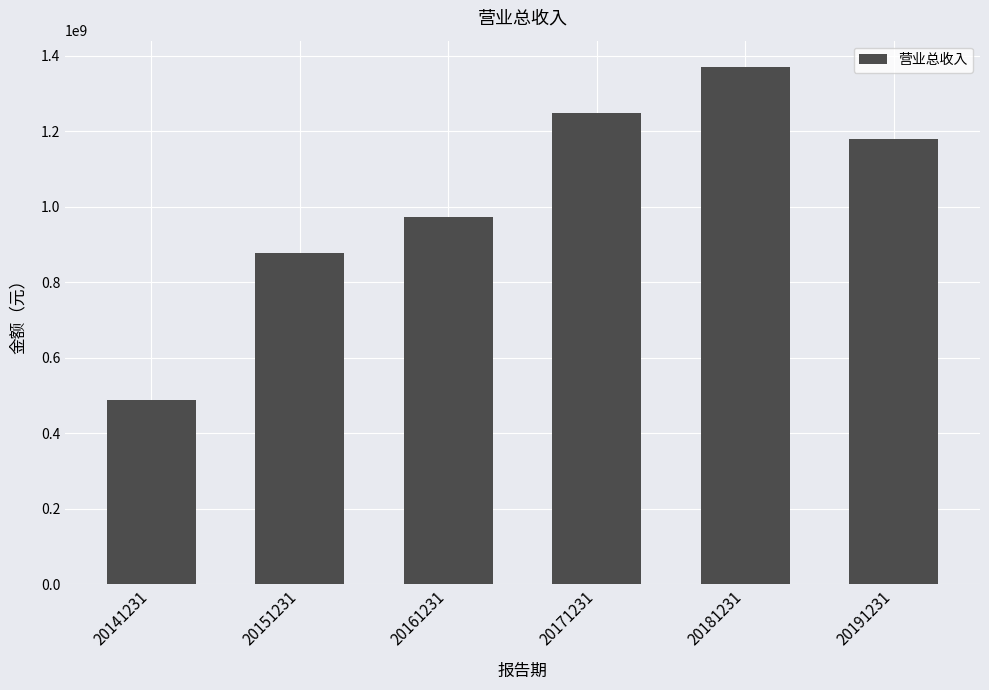

What is the average value?

1022897776.0